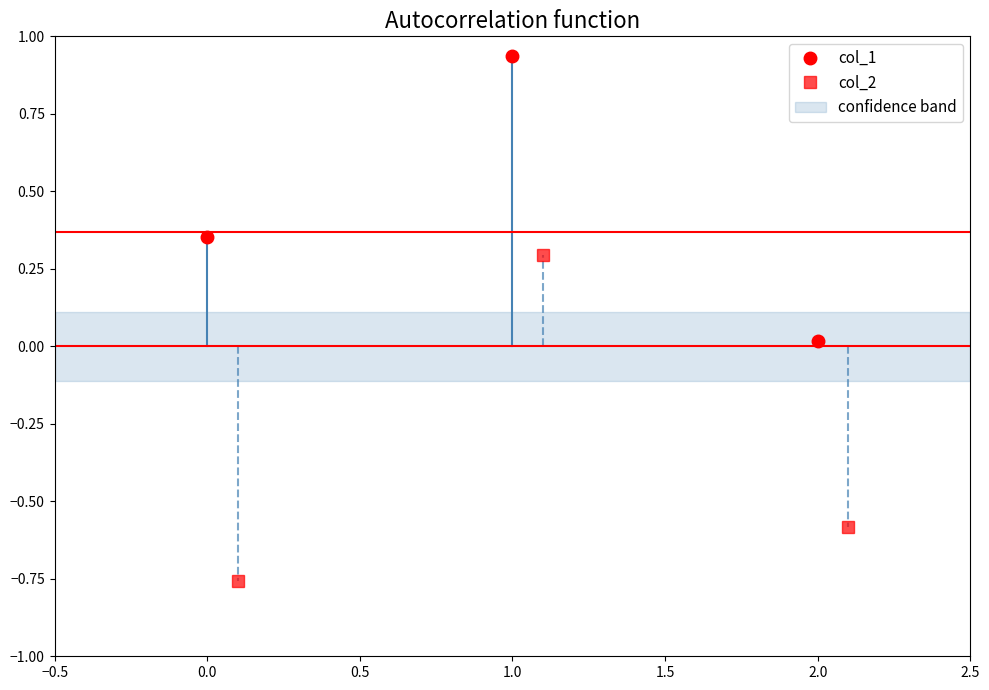

Where is col_1 nearest to the value 0?

2.0